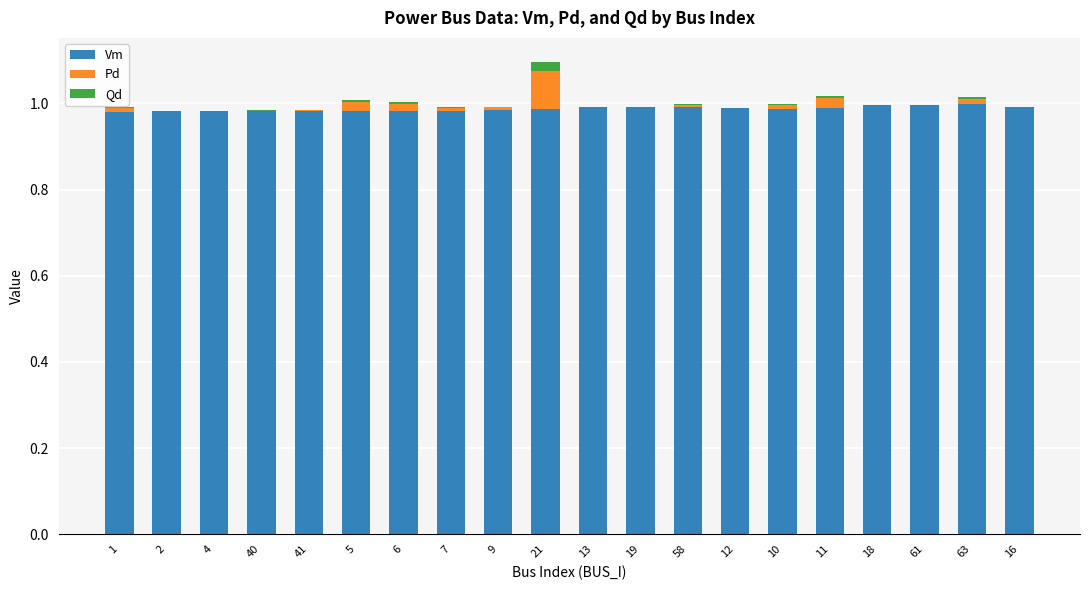

The Vm series shows 1.0 at 63. True or false?

True